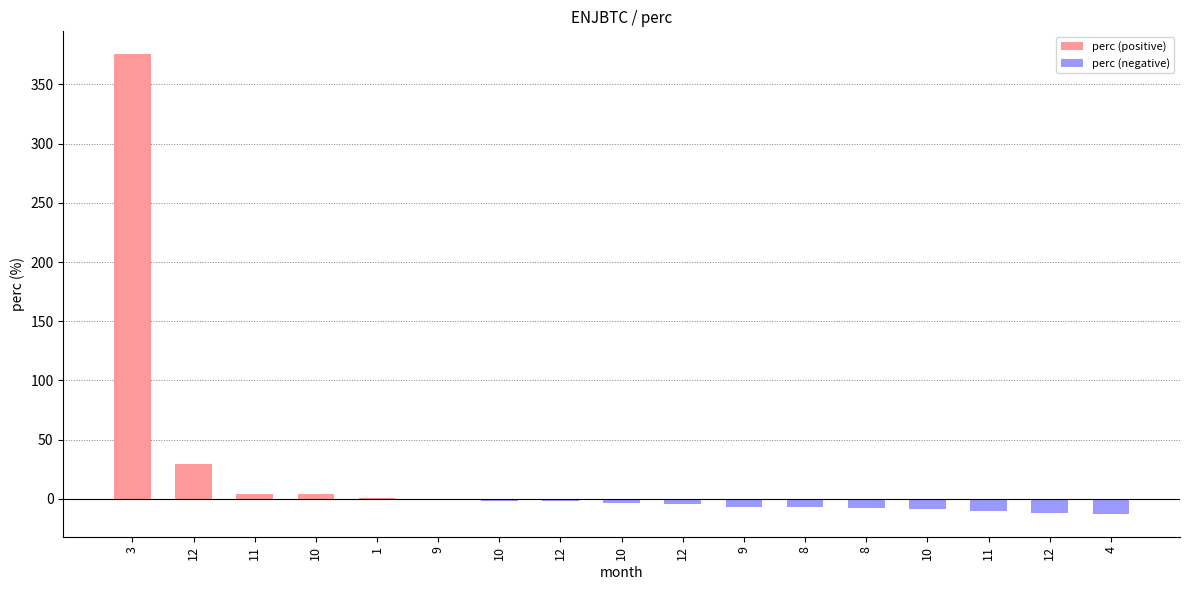

What is the approximate value of perc (negative) at 4?

-12.6